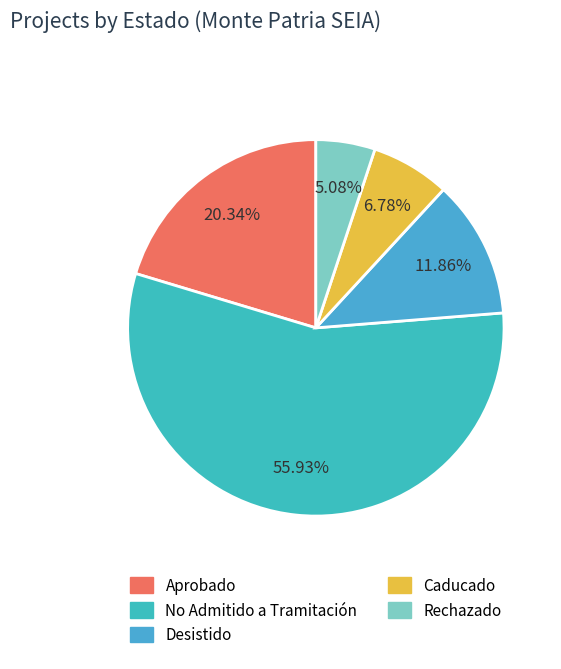

Which category has the smallest portion of the pie?

Rechazado